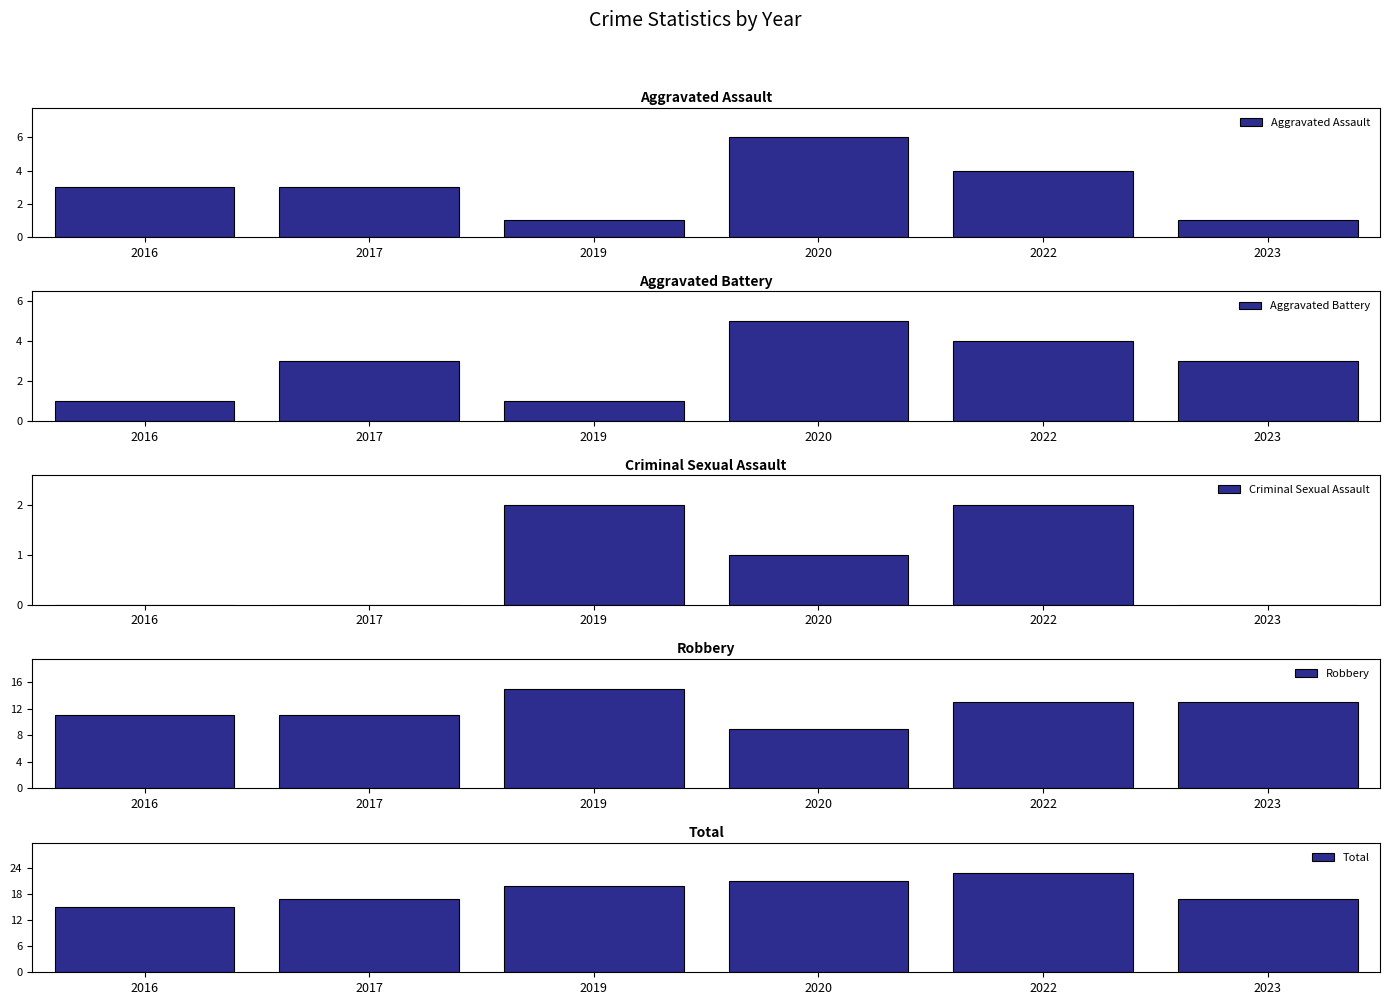

Where does the Criminal Sexual Assault series first go above 1?

2019